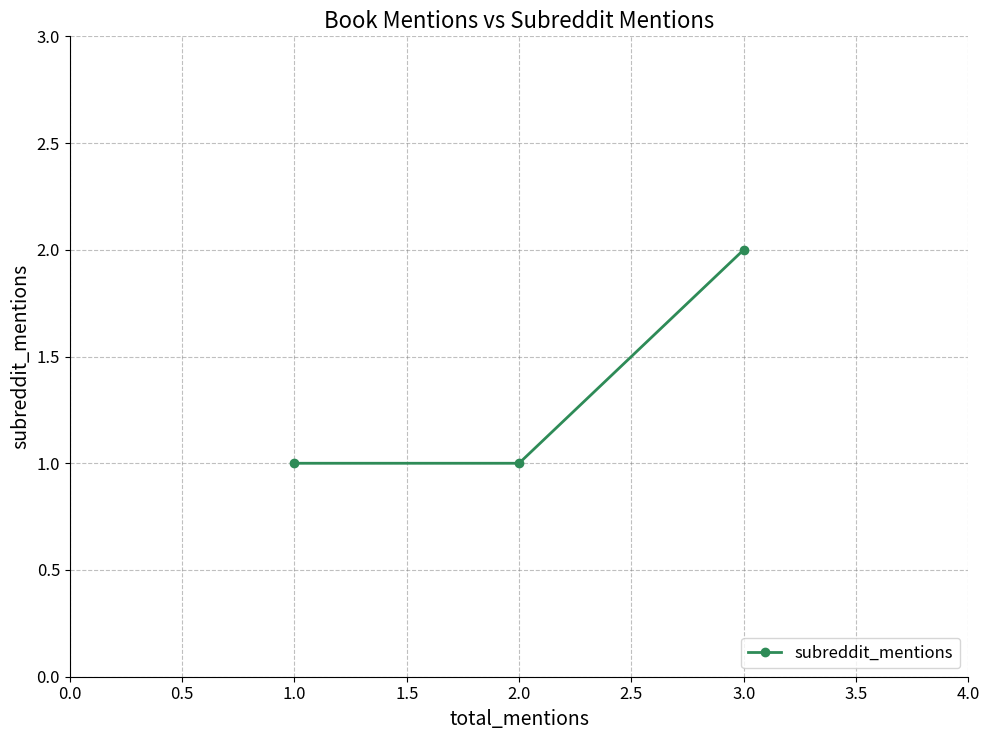

What is the change in value from 1.0 to 3.0?

+1